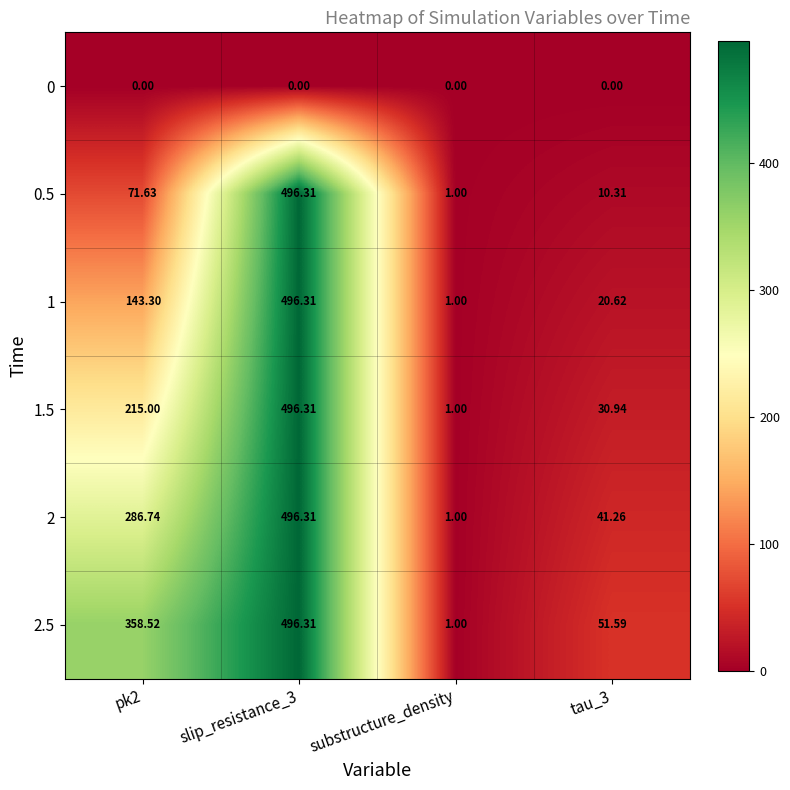

Is the value of 1 at substructure_density greater than the value of 0 at substructure_density?

Yes